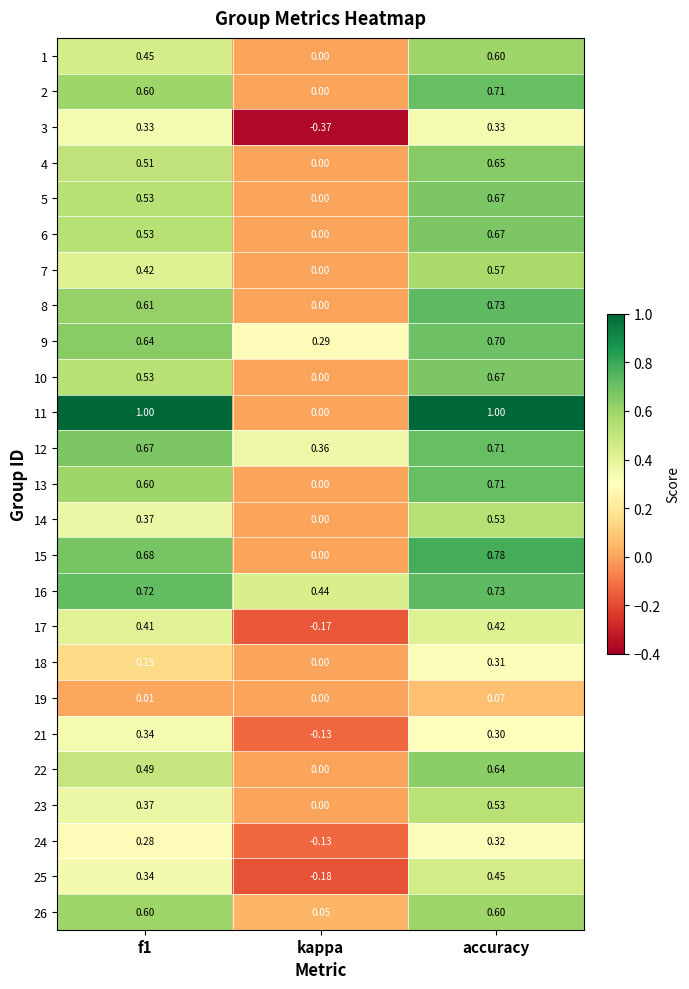

Which category has the lowest value in the 15 series?

kappa